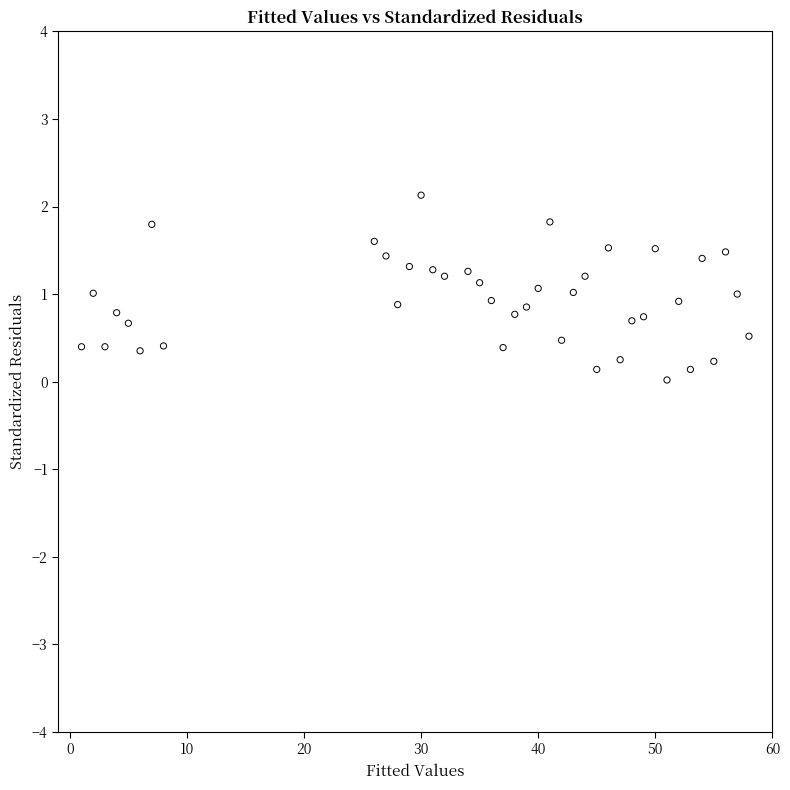

What is the range of X values (max minus min)?

57.0